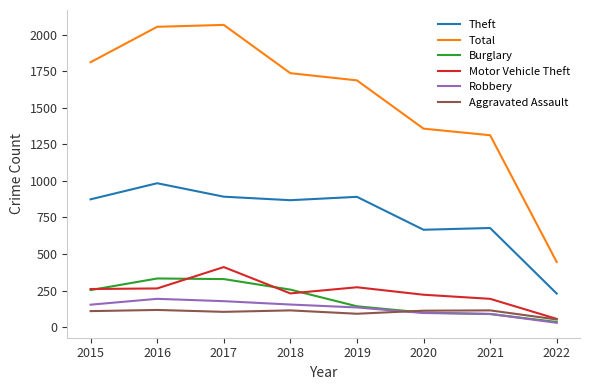

What is the spread (max minus min) of values at 2019?

1595